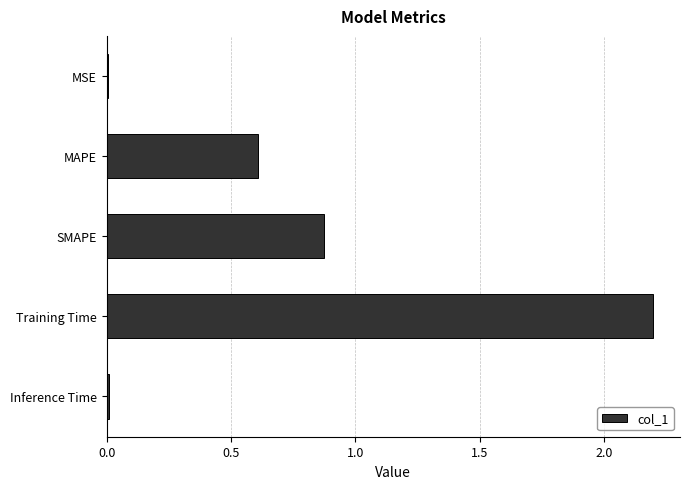

What is the change in value from SMAPE to Training Time?

+1.3